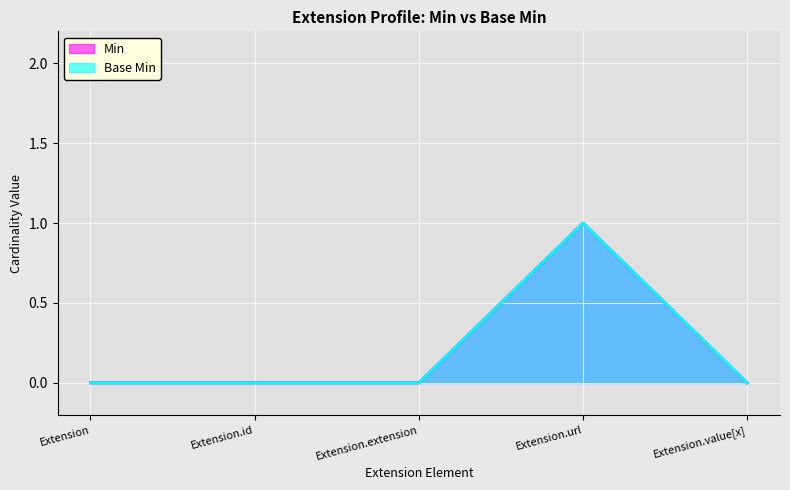

Reading left to right, extract all data points from this chart.

Min: Extension=0	Extension.id=0	Extension.extension=0	Extension.url=1	Extension.value[x]=0
Base Min: Extension=0	Extension.id=0	Extension.extension=0	Extension.url=1	Extension.value[x]=0